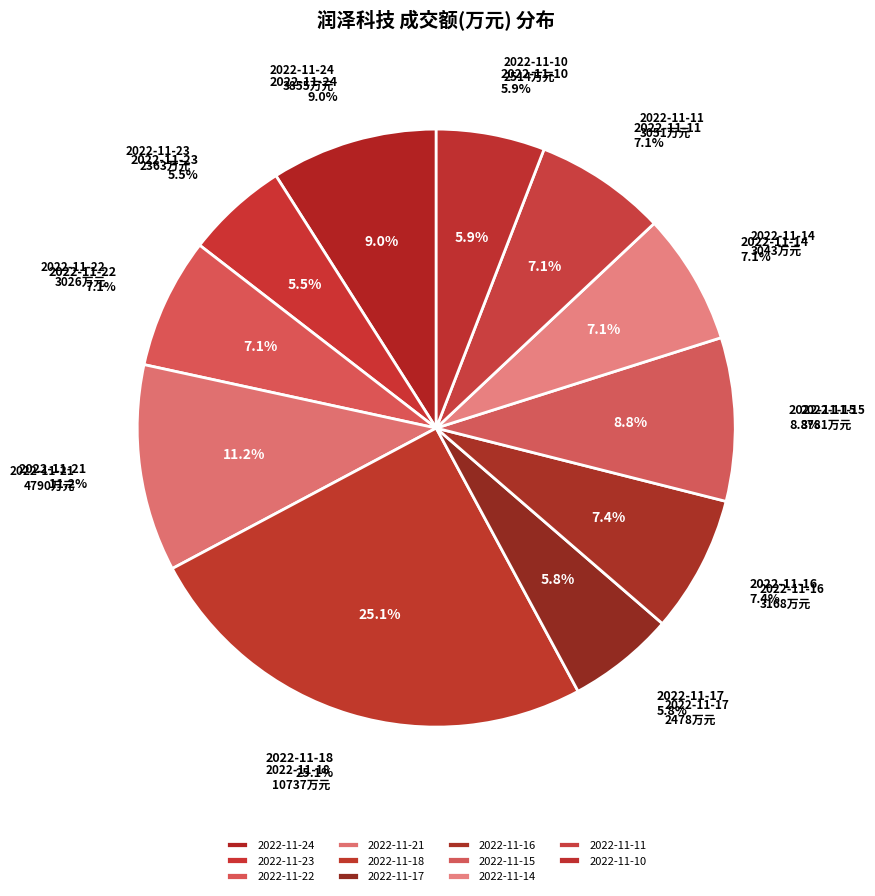

Which category has the smallest portion of the pie?

2022-11-23